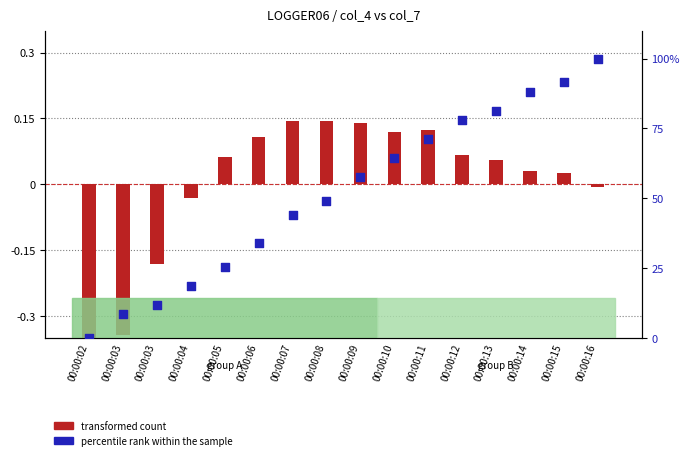

What are all the series names shown in the legend?

transformed count, percentile rank within the sample